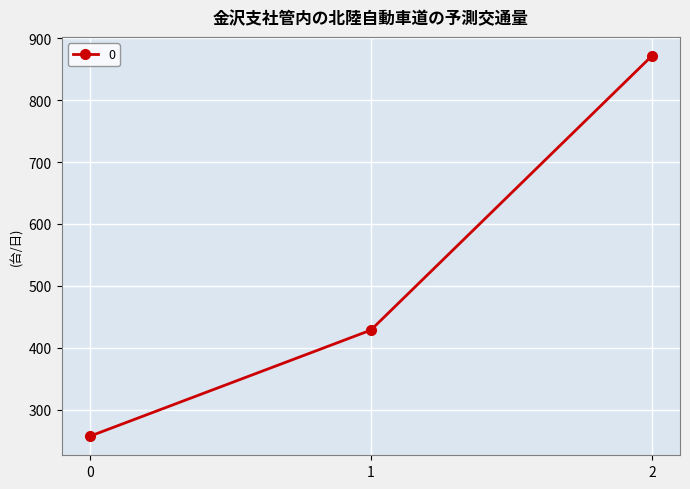

List the labels in order of value, smallest first.

0, 1, 2